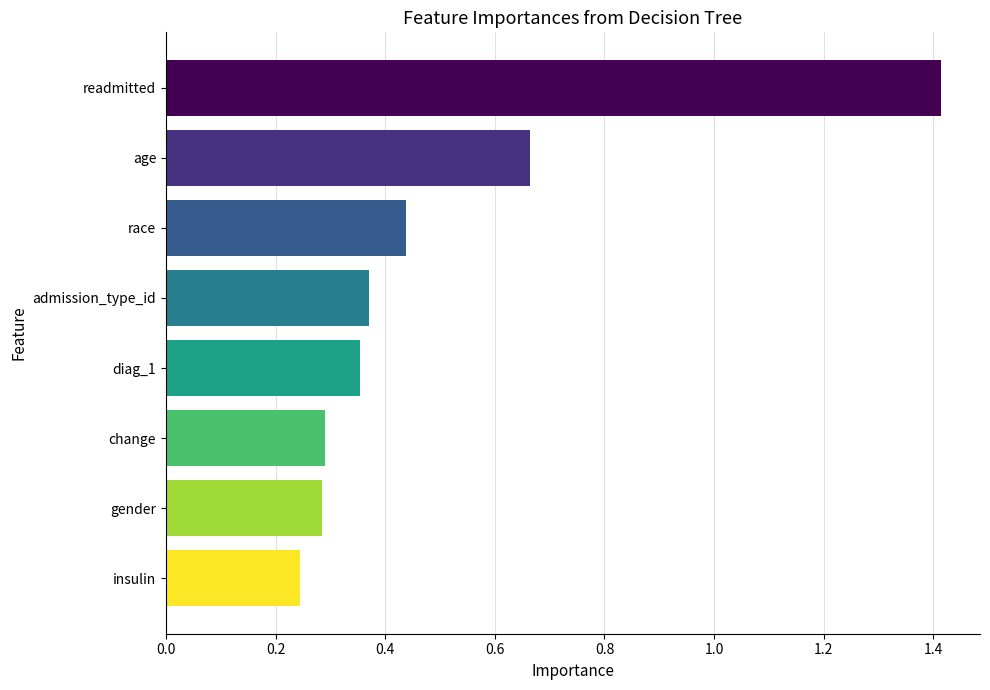

Does the chart contain any negative values?

No